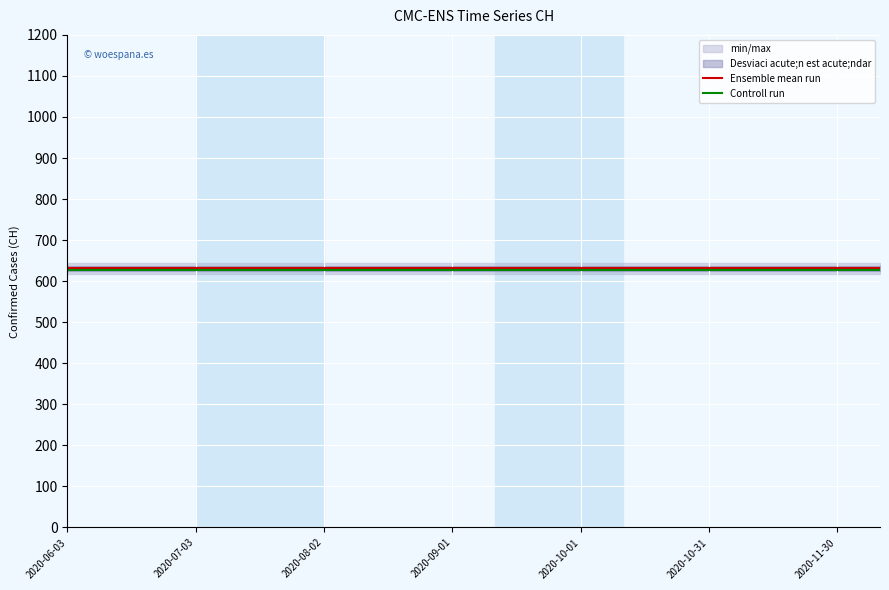

At which category is the sum across all series the highest?

2020-06-03